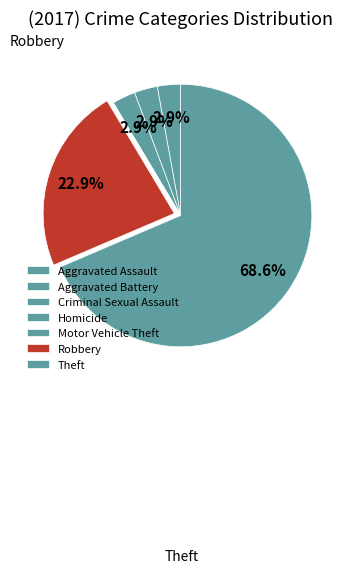

What is the smallest slice in the pie chart?

Homicide